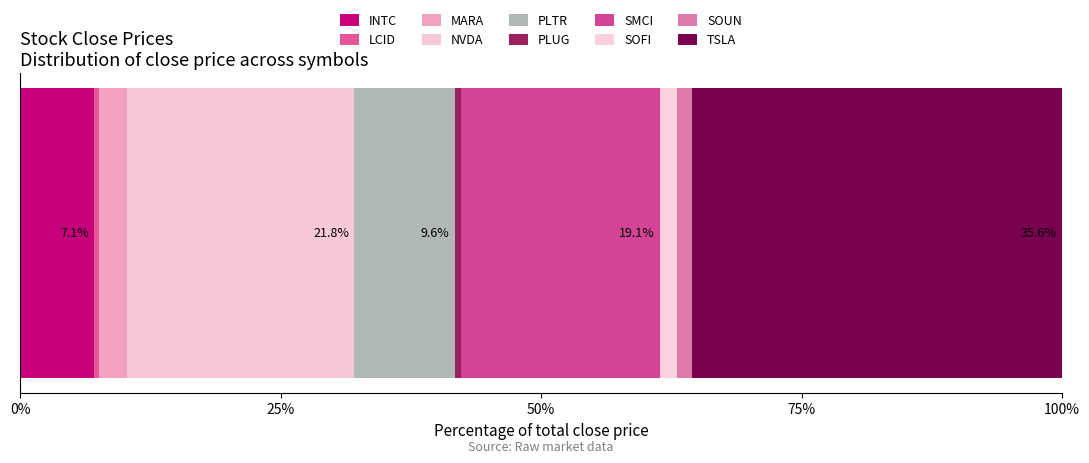

Count the number of data series in this chart.

10